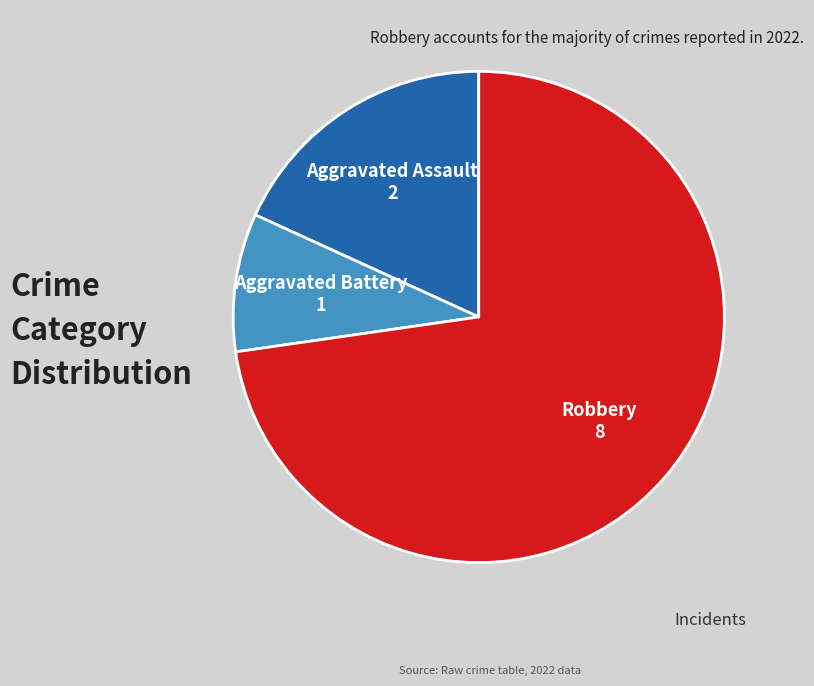

Is it true that Aggravated Battery is 9% of the pie?

True